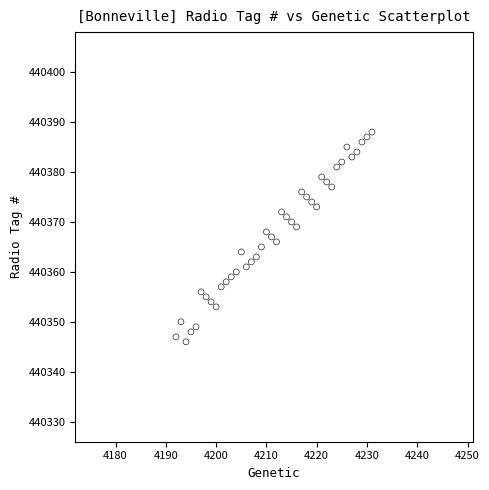

What is the range of Y values (max minus min)?

42